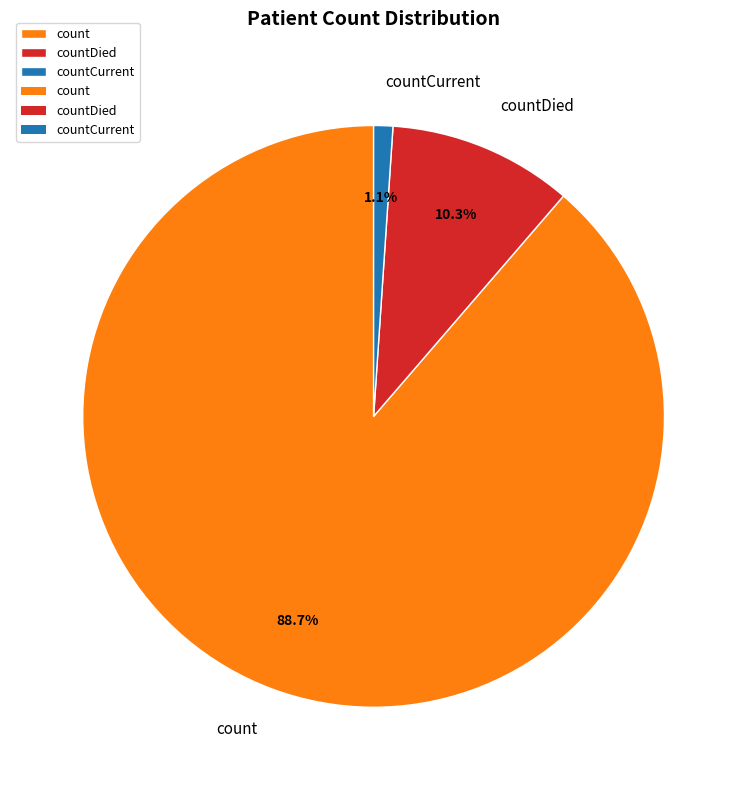

The count slice represents 89% of the pie. True or false?

True